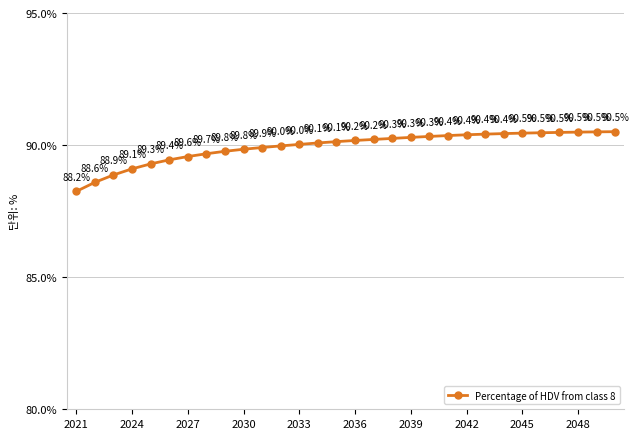

True or false: the data has more than 1 interior local peaks.

False